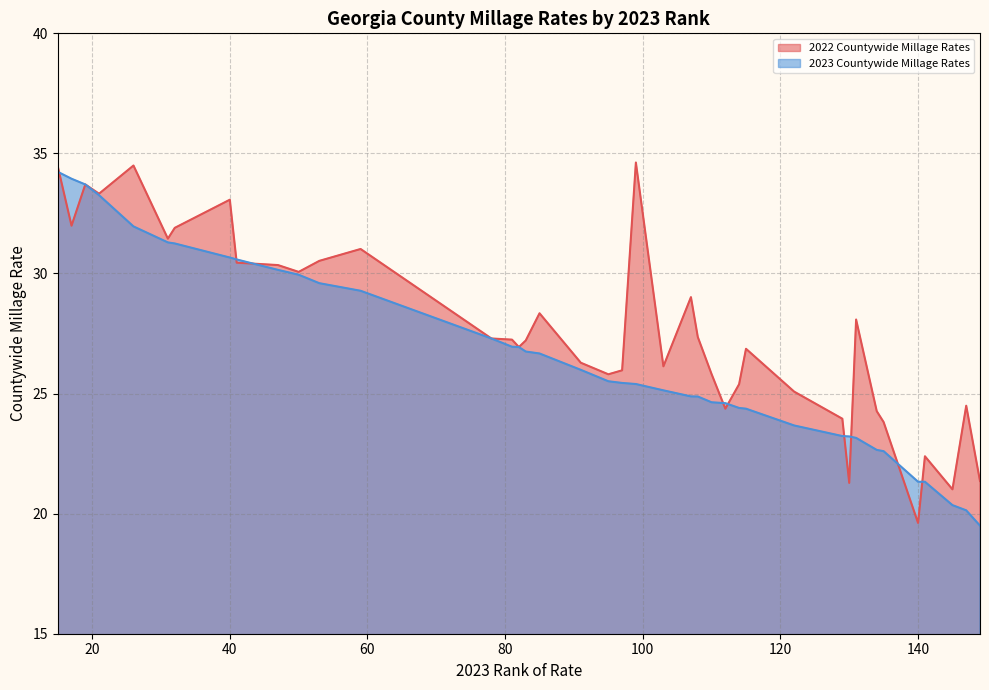

Does the chart have visible grid lines?

Yes